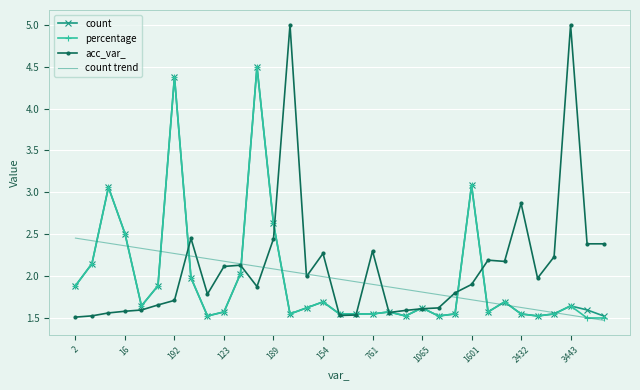

What is the highest value of the percentage series?

4.5